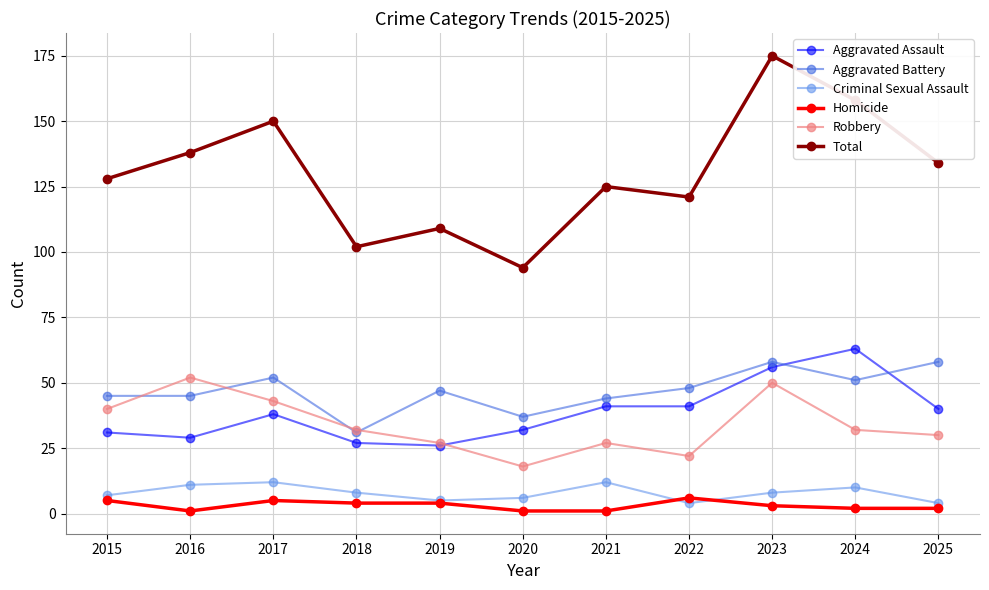

Rank the series by their maximum value, from highest to lowest.

Total, Aggravated Assault, Aggravated Battery, Robbery, Criminal Sexual Assault, Homicide